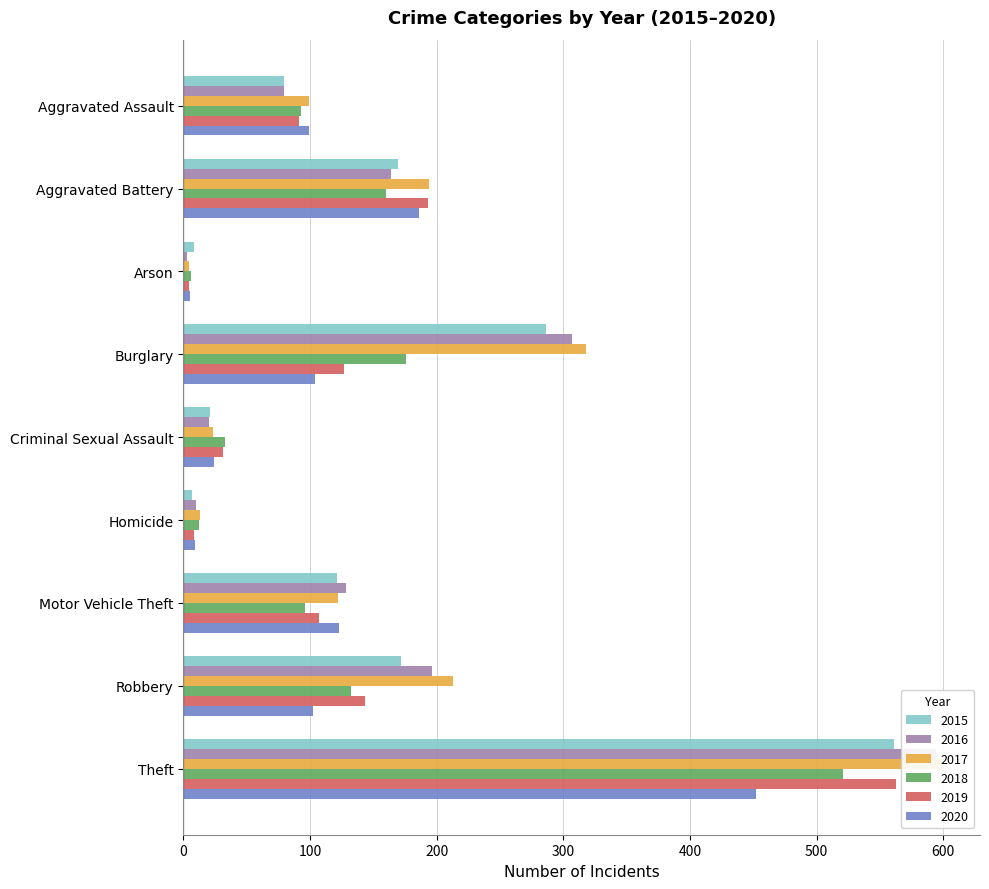

How many data points in 2017 are above 122?

4